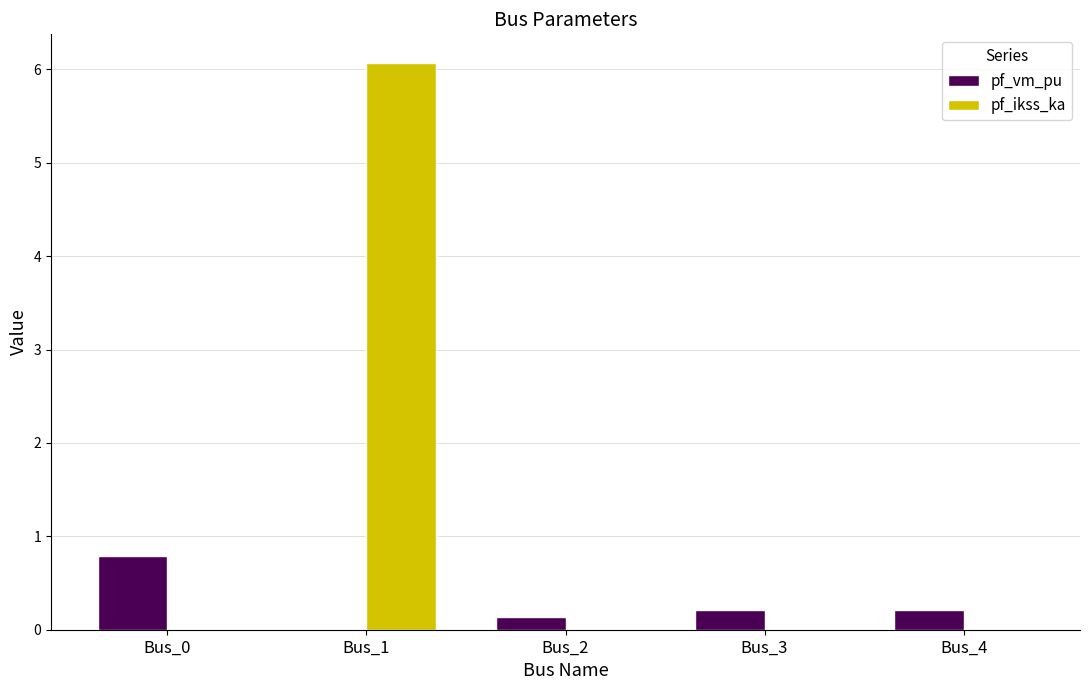

What is the average value of the pf_ikss_ka series?

1.2